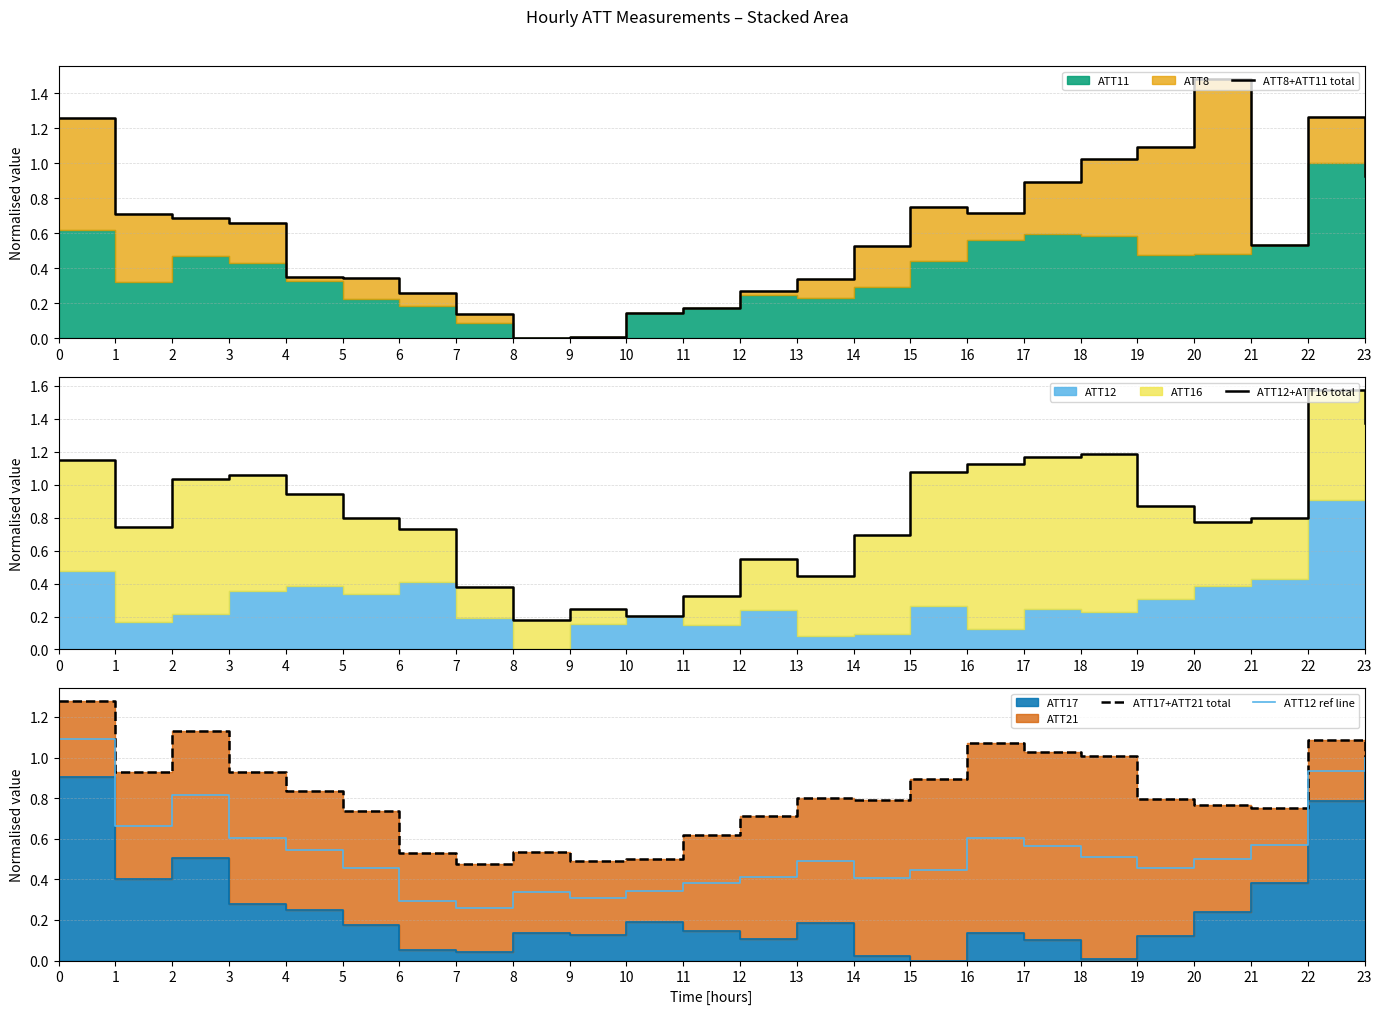

How many categories are shown in the chart?

24